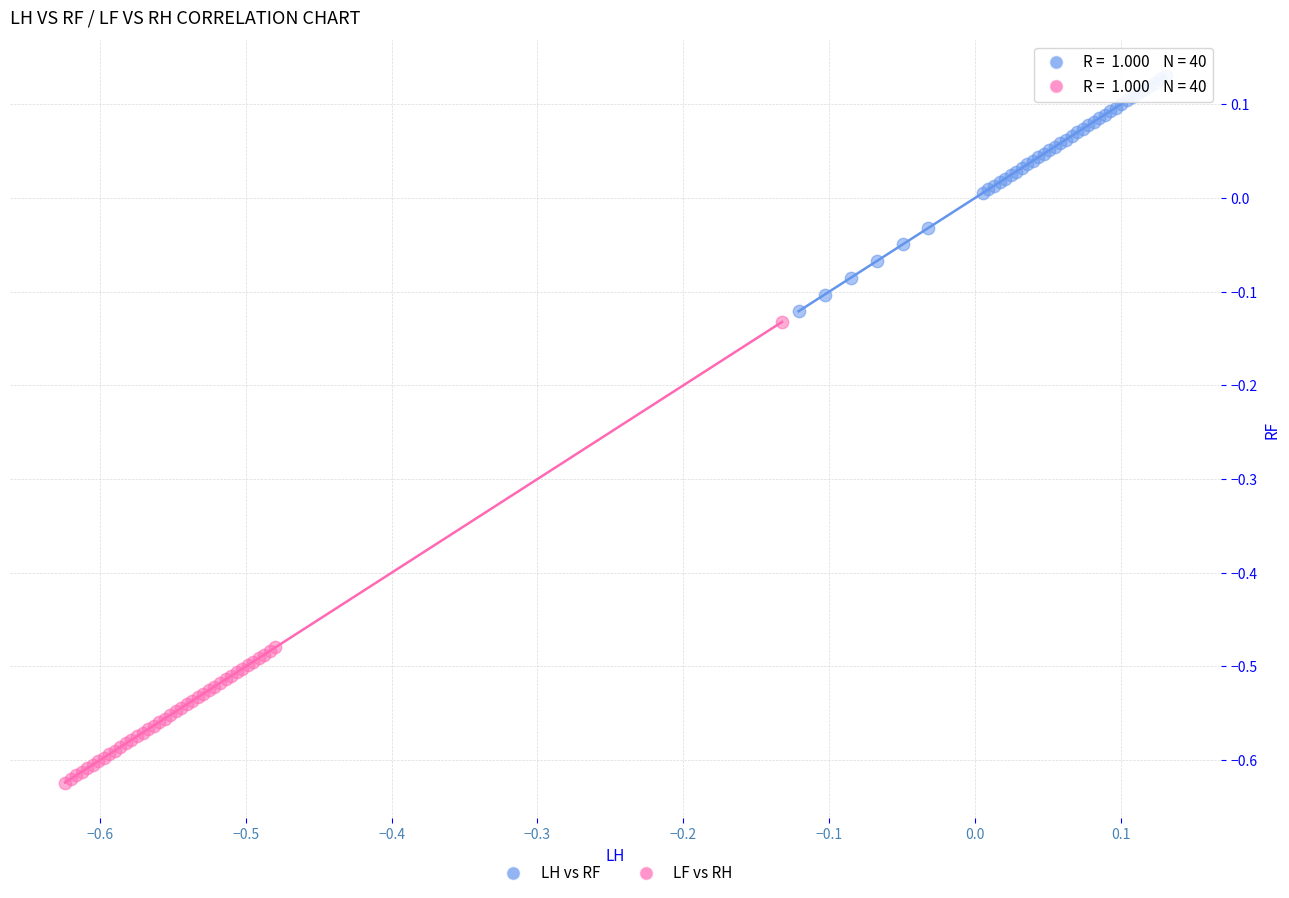

Which series contains the lowest Y value?

LF vs RH